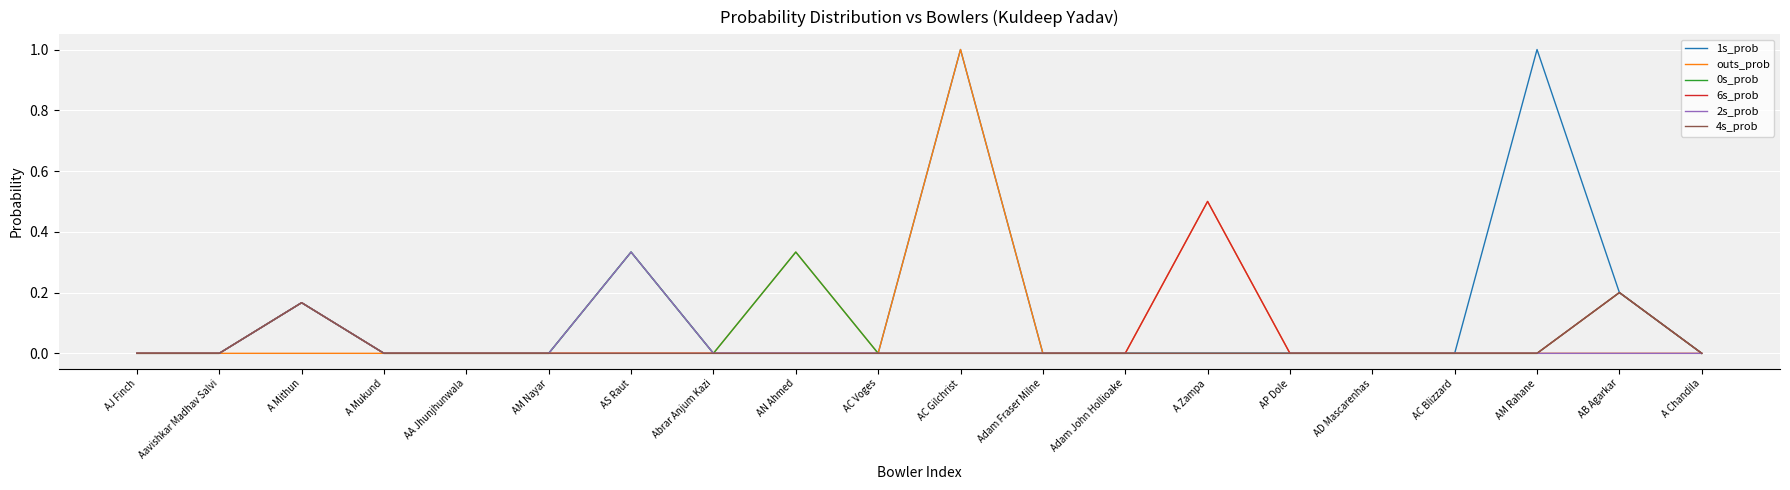

Between Aavishkar Madhav Salvi and AM Rahane, which series saw the biggest shift?

1s_prob